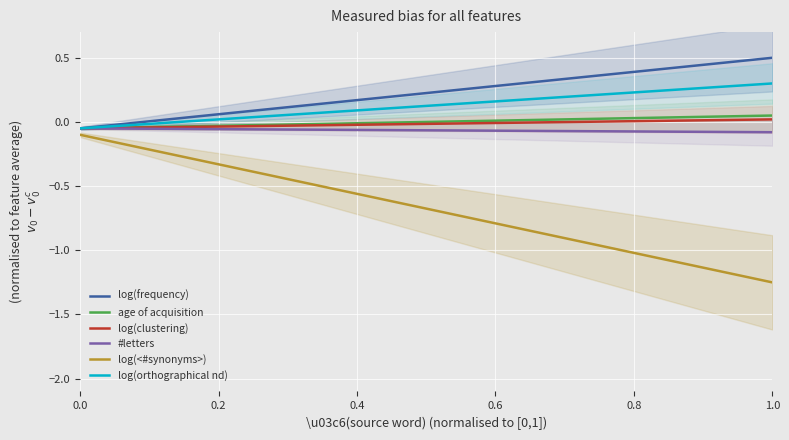

The log(frequency) series shows 0.5 at 1.0. True or false?

True